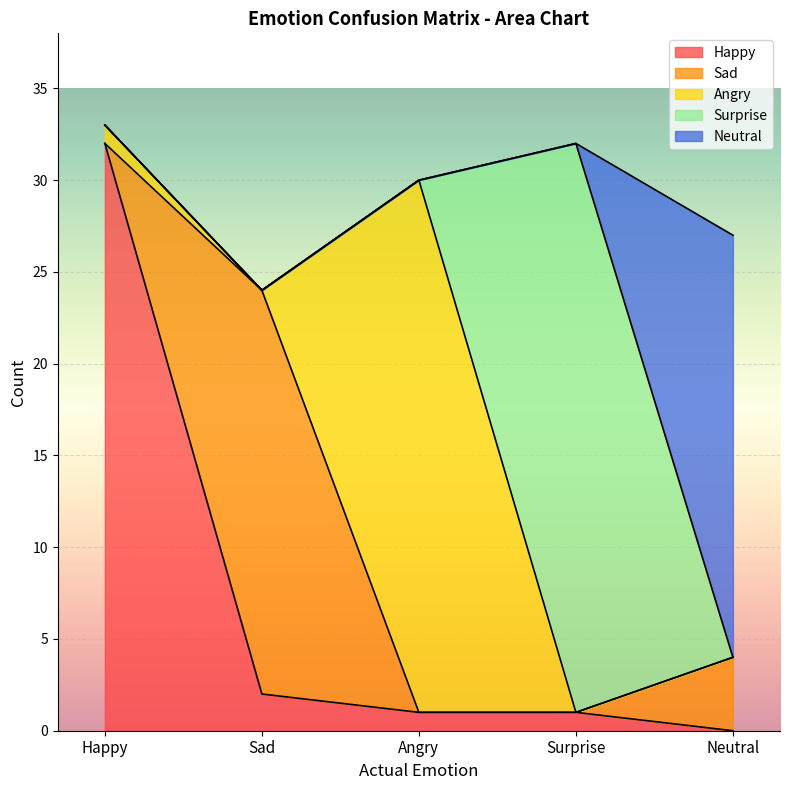

What is the difference between the Sad values at Sad and Neutral?

18